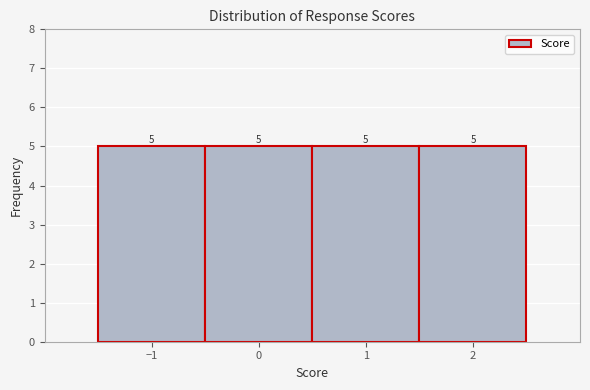

Reading left to right, transcribe this chart: for each bar, give the range it covers on the x-axis and its height.

-1.5 to -0.5: 5
-0.5 to 0.5: 5
0.5 to 1.5: 5
1.5 to 2.5: 5